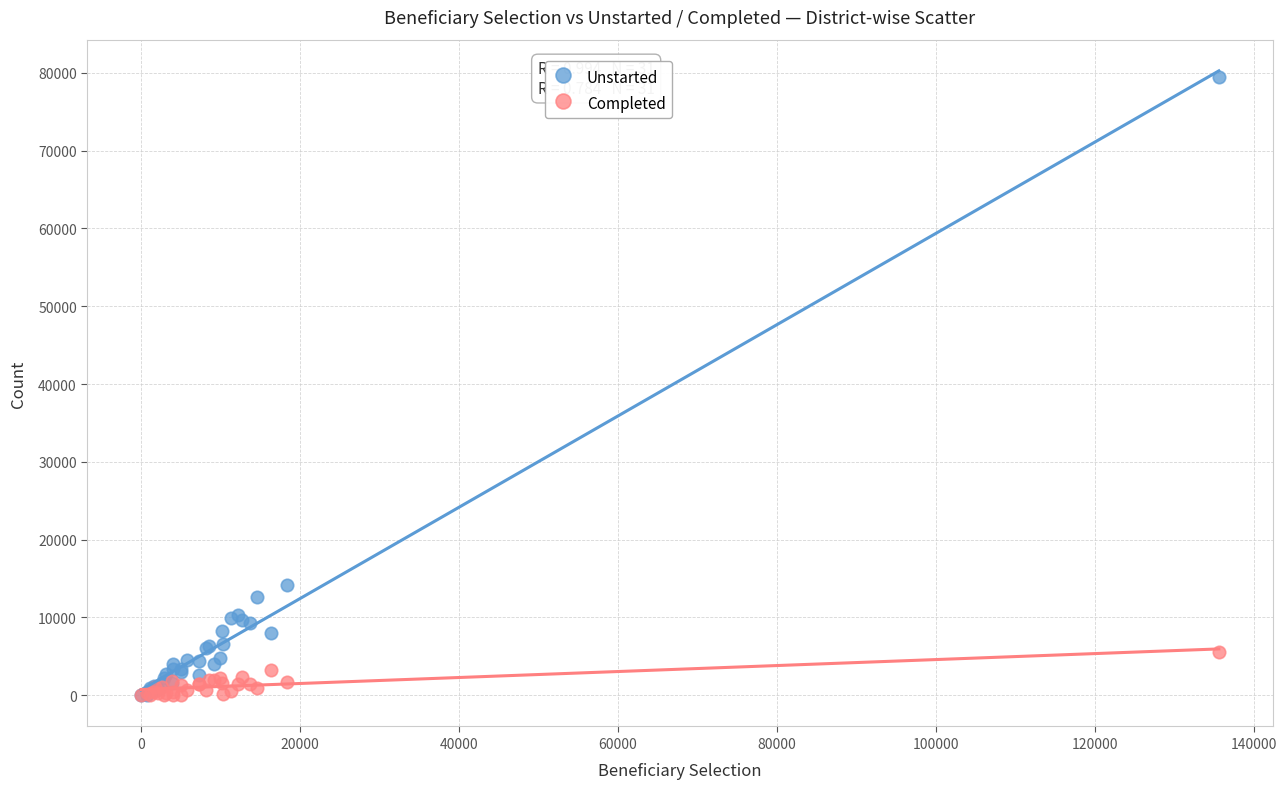

In the Unstarted series, what Y value is closest to 39742?

14123